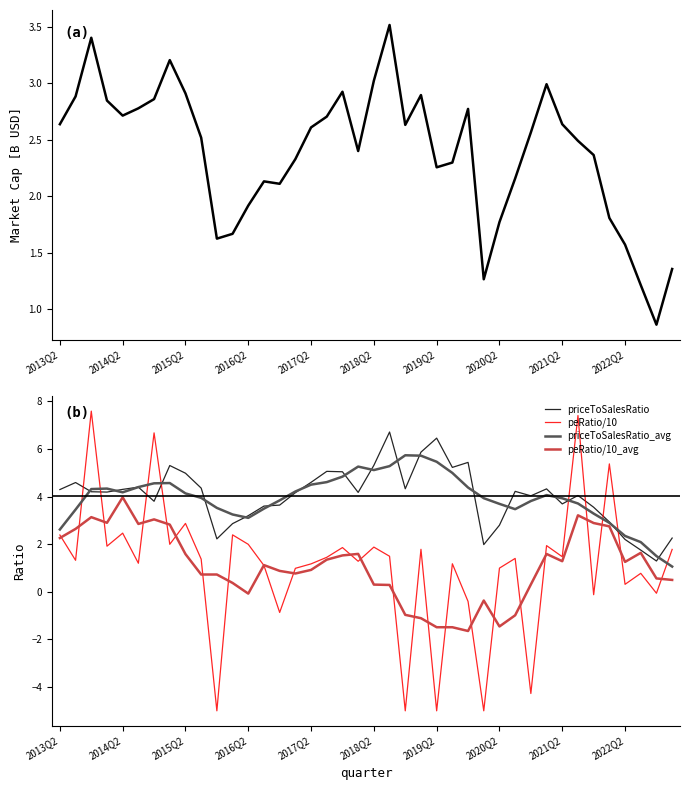

What is the highest value of the peRatio/10_avg series?

4.0